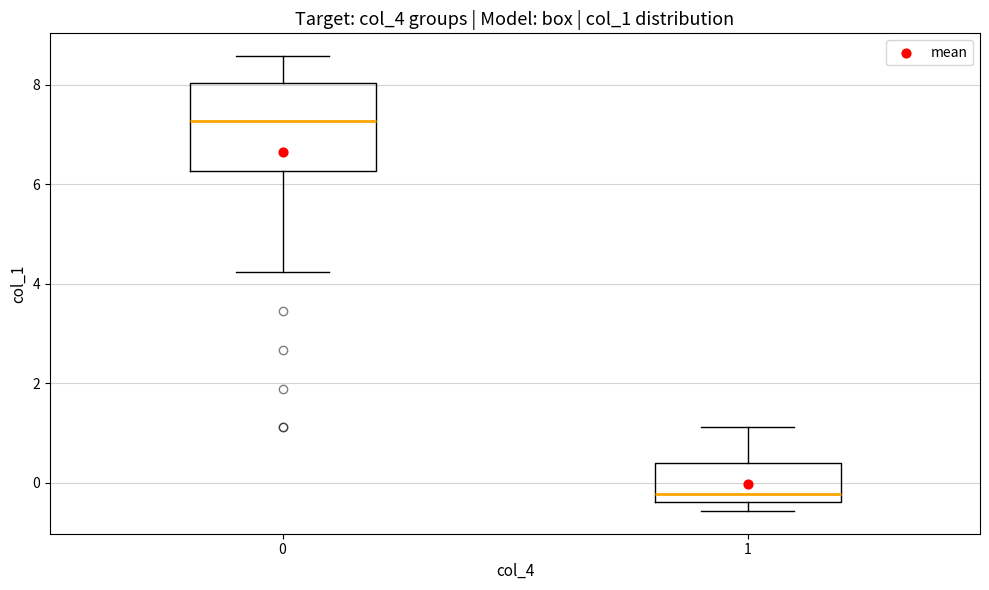

Reading left to right, transcribe this box plot: for each box, give where its median line is, the range the box spans, and where its two whiskers end, as read against the y-axis. The values are not printed on the chart, so give them approximately, as read against the axis.

0: median 7.2, box 6.2 to 8.0, whiskers 4.2 to 8.6
1: median -0.2, box -0.4 to 0.4, whiskers -0.6 to 1.2